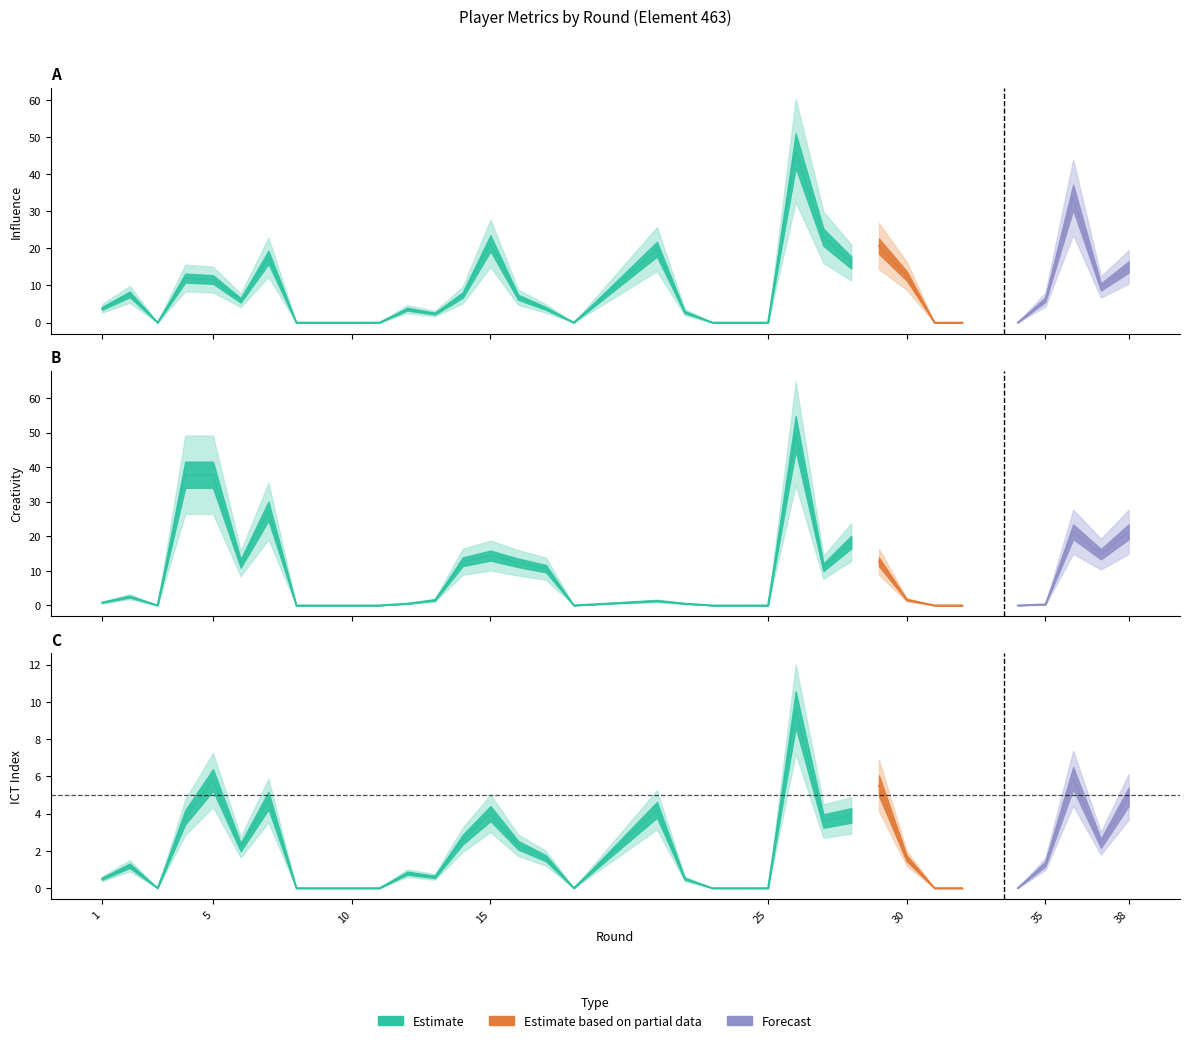

Which series changed the most between 4 and 7?

creativity